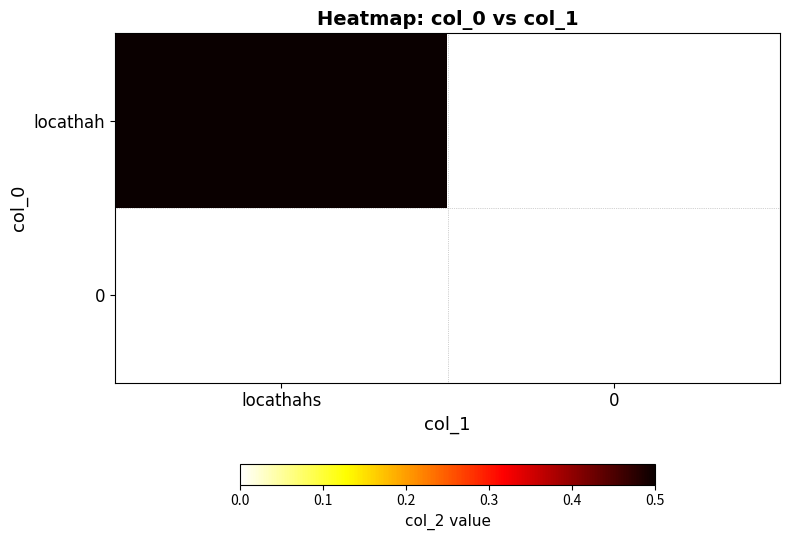

Reading left to right, transcribe all the data shown in this chart.

locathah: locathahs=0.5	0=0.0
0: locathahs=0.0	0=0.0